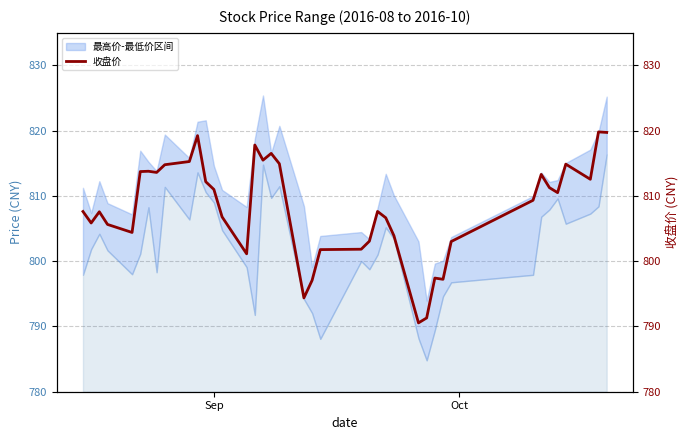

True or false: there are more than 2 points higher than both neighbors.

True